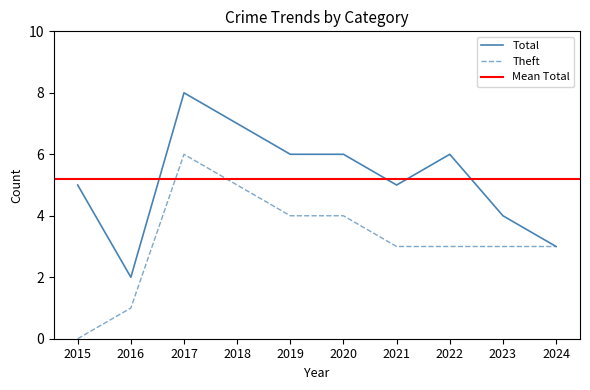

What is the approximate value of Total at 2017?

8